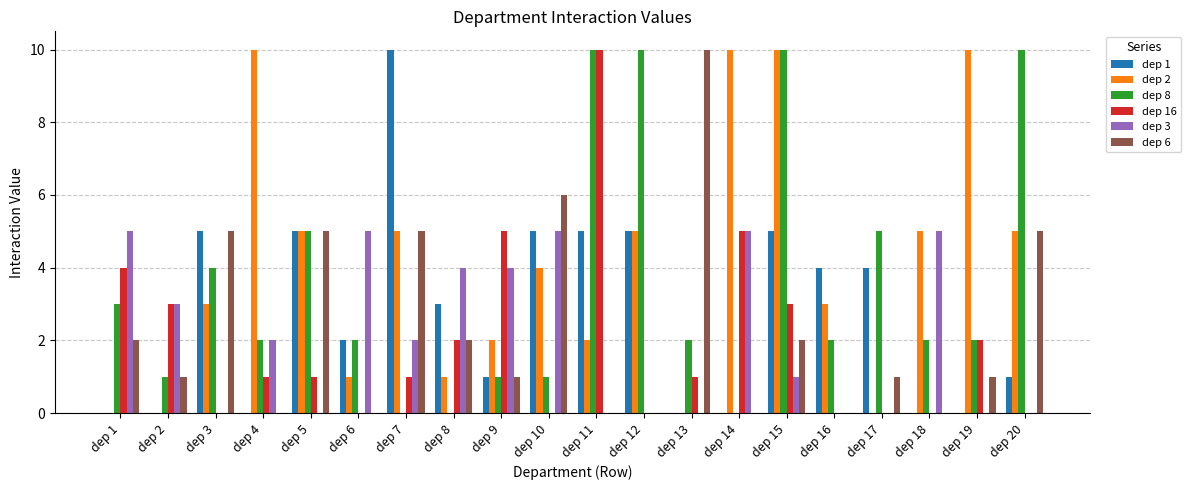

Between dep 1 and dep 16, which series saw the biggest shift?

dep 3